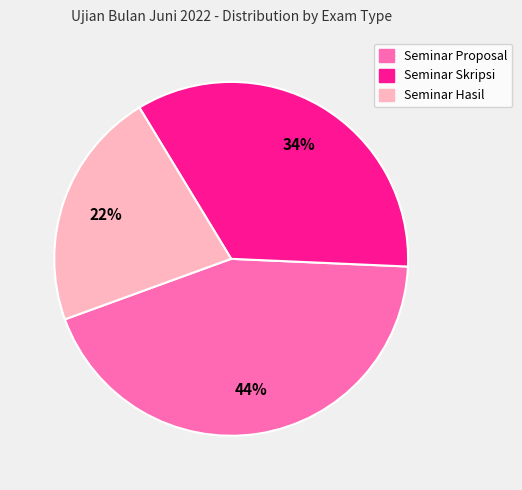

Is Seminar Skripsi the majority of the pie?

No